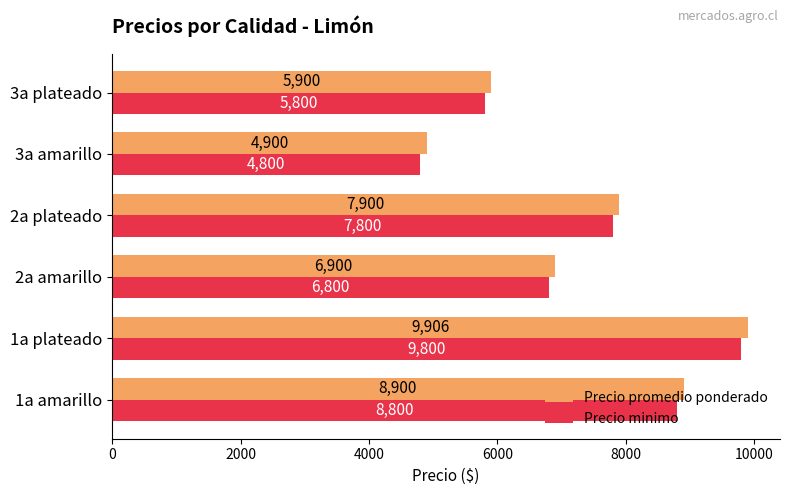

What is the maximum value for Precio promedio ponderado?

9906